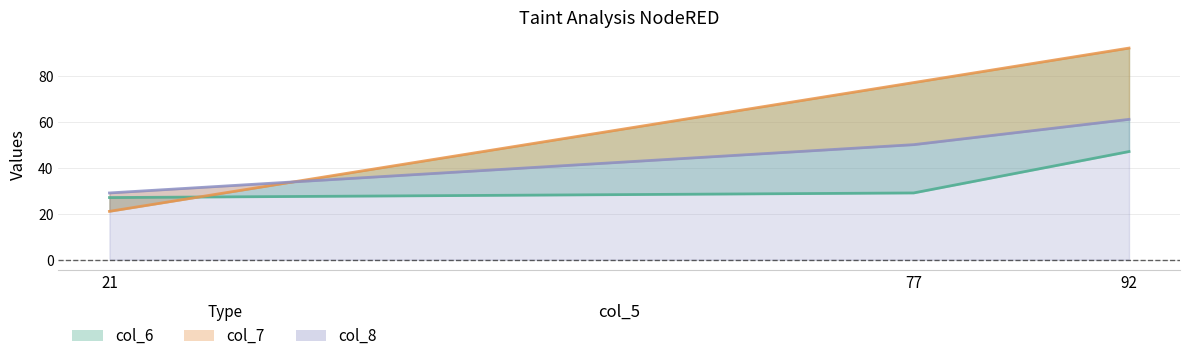

What is the sum of all col_8 values?

140